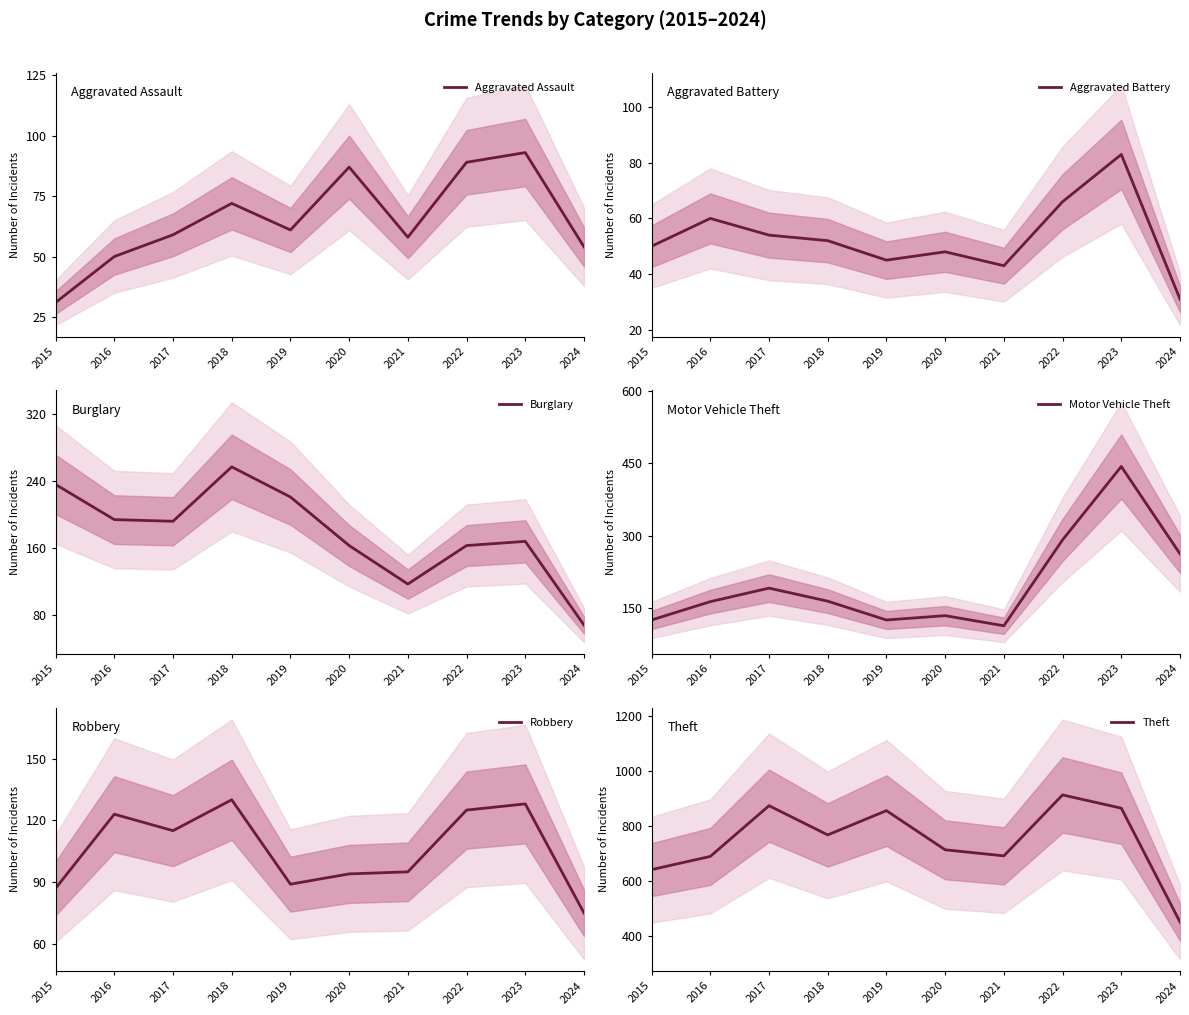

At which category is the sum across all series the highest?

2023